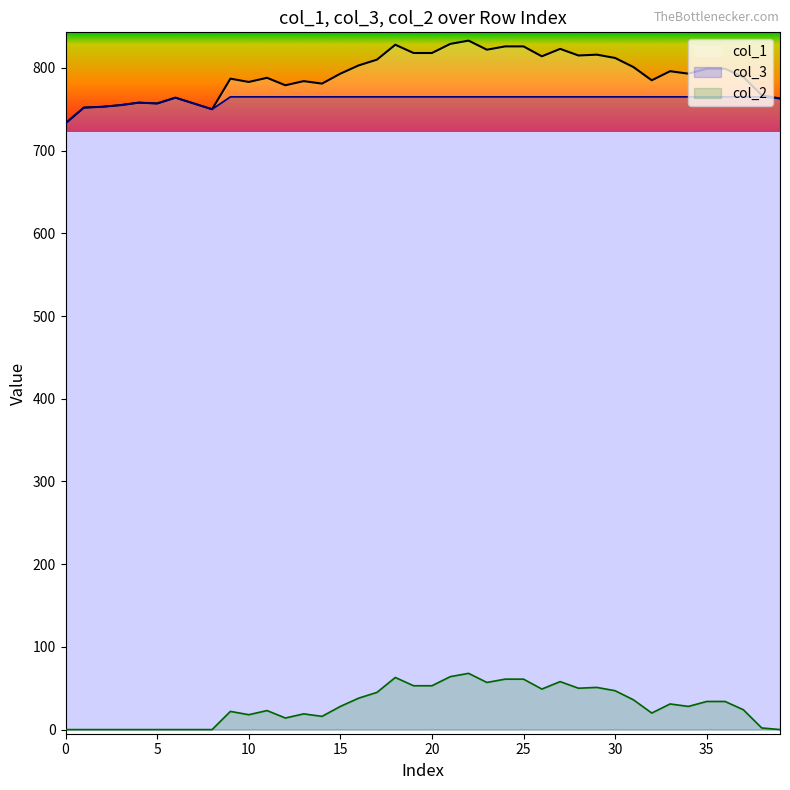

Does the chart display data point markers on the line(s)?

No